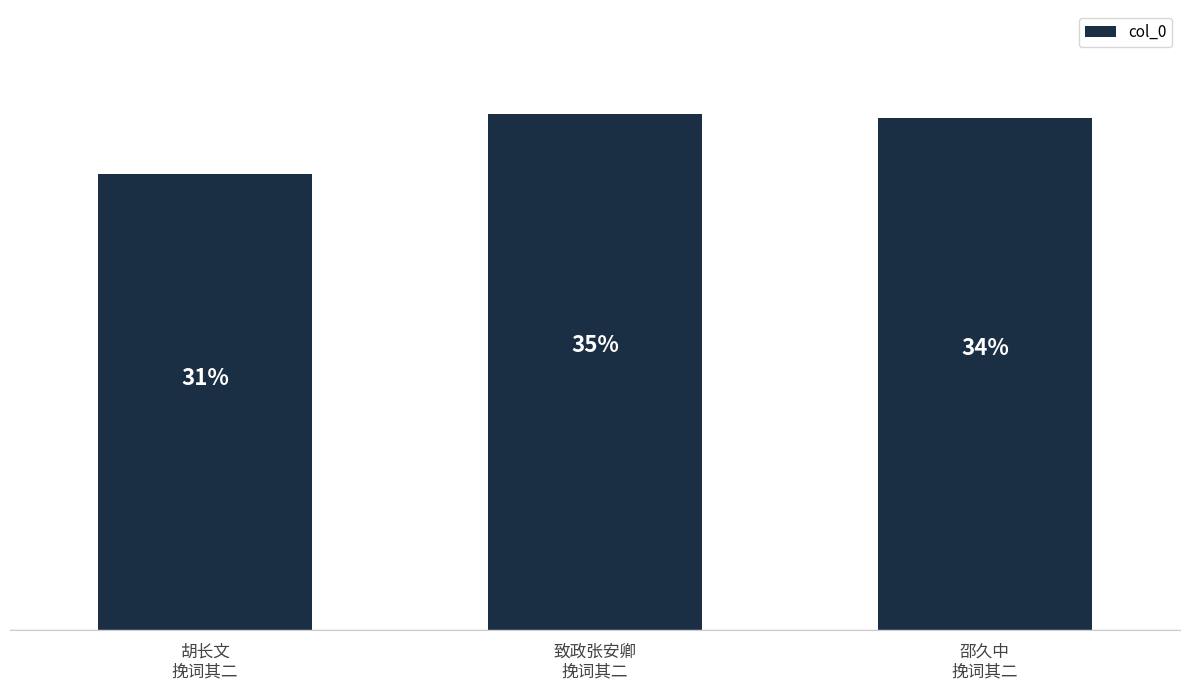

What is the change in value from 胡长文
挽词其二 to 致政张安卿
挽词其二?

+125812